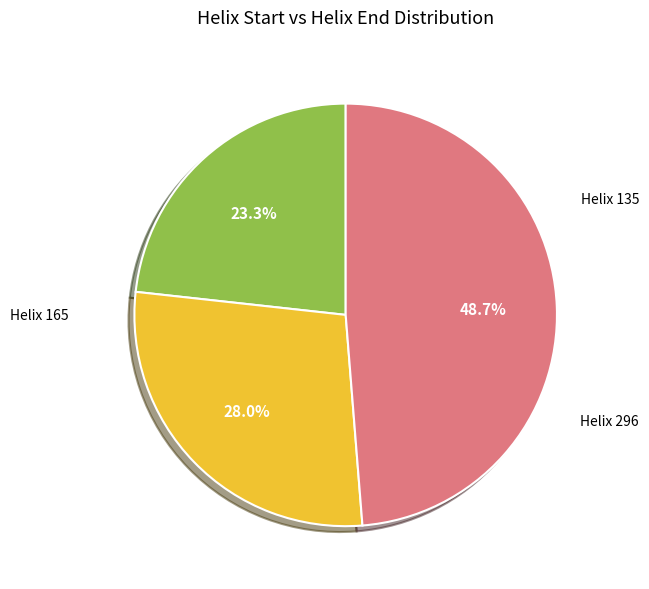

Which slice is the smallest?

135